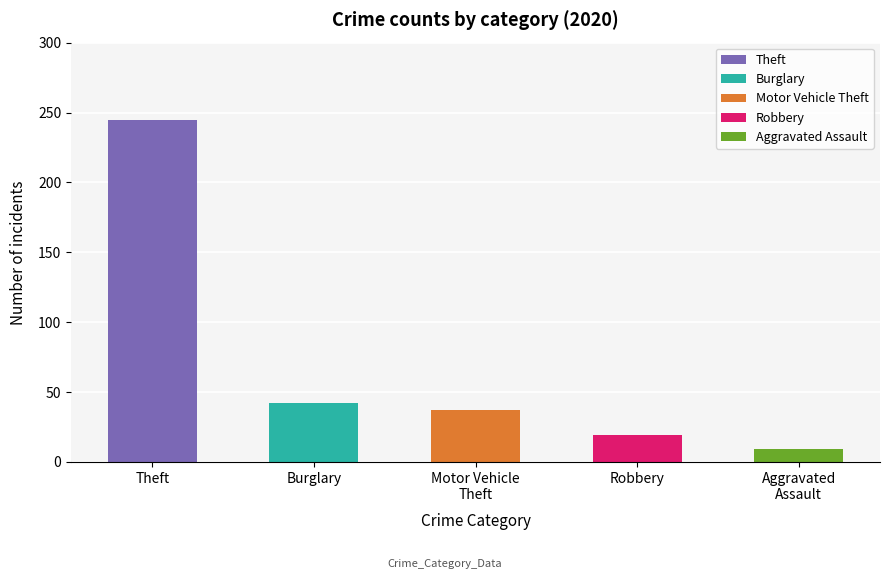

Reading left to right, transcribe all the data shown in this chart.

245	42	37	19	9